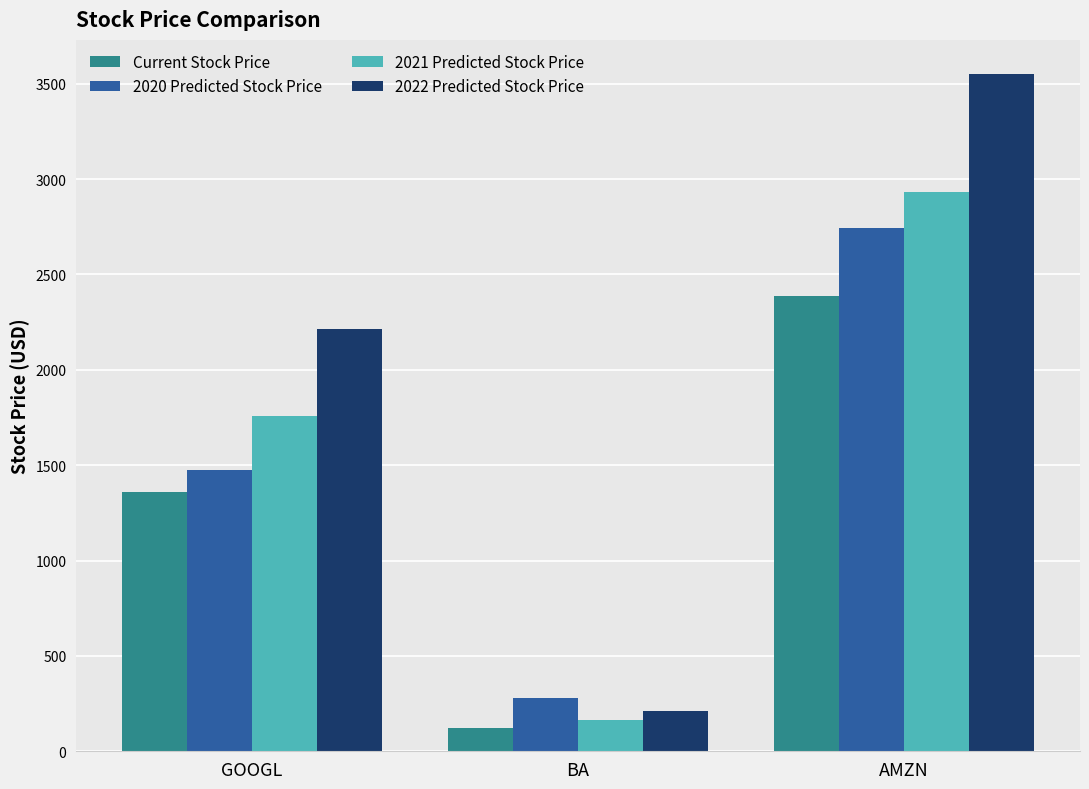

What is the sum of all 2022 Predicted Stock Price values?

5978.3